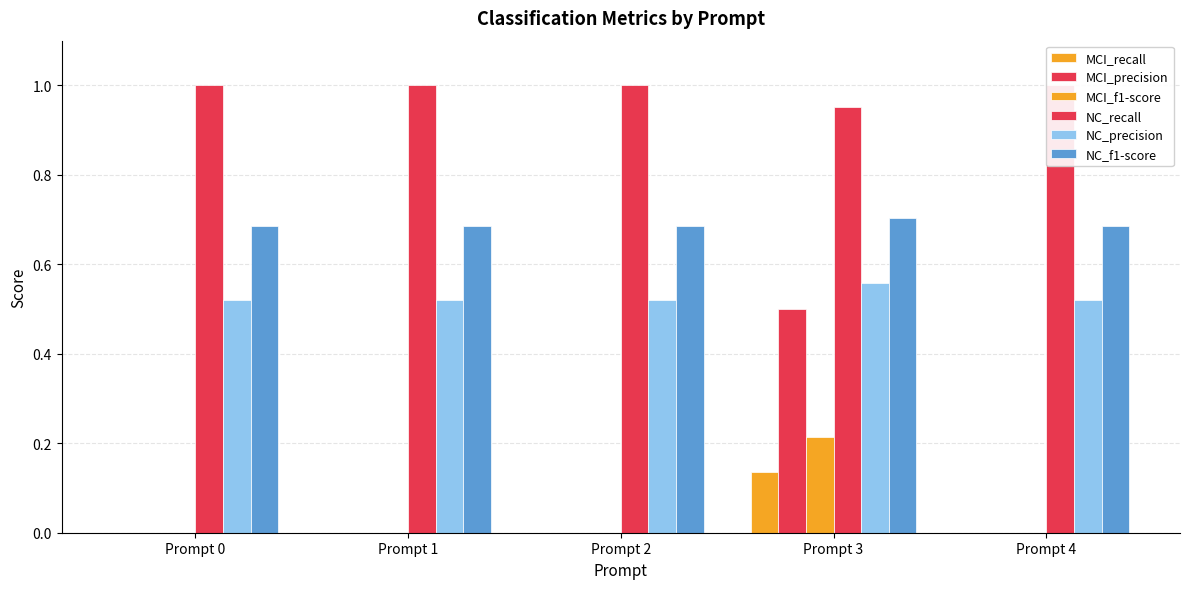

Which series has the largest range (max minus min)?

MCI_precision